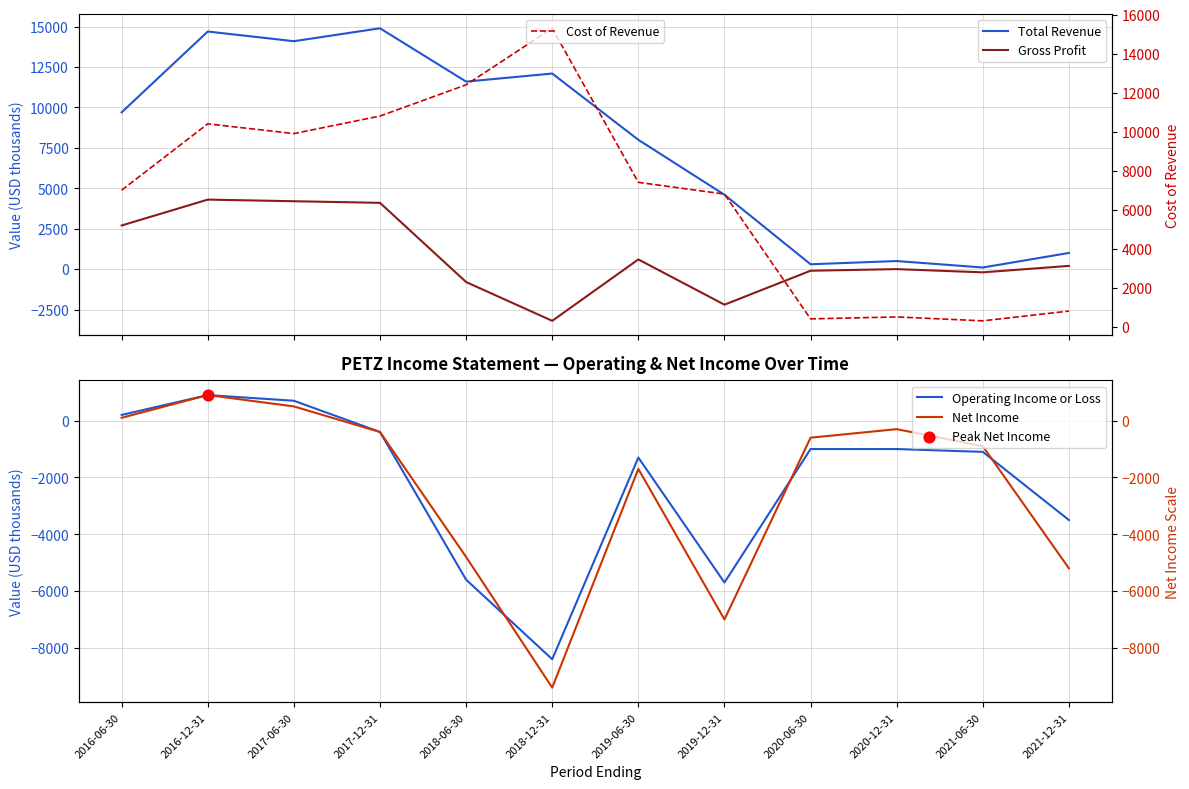

Which series reaches the minimum Y coordinate?

Net Income